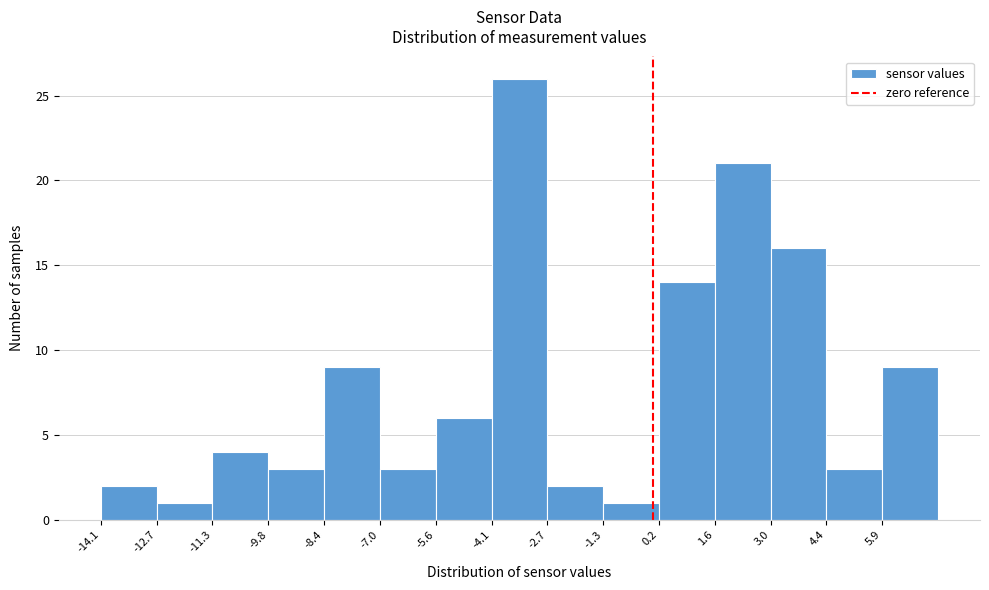

Reading left to right, list every bar in this chart as the range it spans on the x-axis followed by its height. Neither the bar edges nor the heights are printed on the chart, so give them approximately, as read against the axes.

-14.2 to -12.6: 2
-12.6 to -11.2: 1
-11.2 to -9.8: 4
-9.8 to -8.4: 3
-8.4 to -7.0: 9
-7.0 to -5.6: 3
-5.6 to -4.2: 6
-4.2 to -2.6: 26
-2.6 to -1.2: 2
-1.2 to 0.2: 1
0.2 to 1.6: 14
1.6 to 3.0: 21
3.0 to 4.4: 16
4.4 to 5.8: 3
5.8 to 7.2: 9